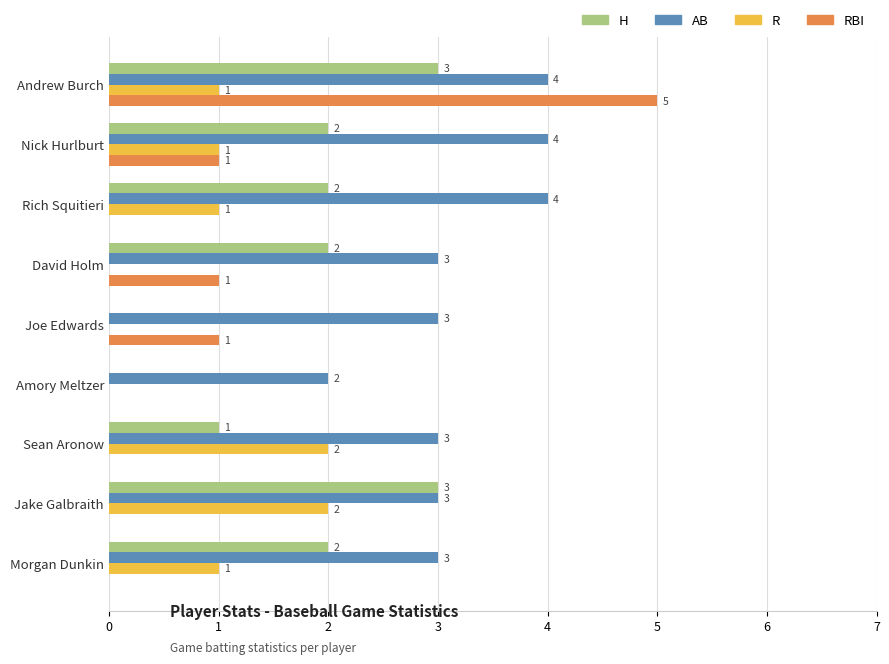

Count the number of data series in this chart.

4